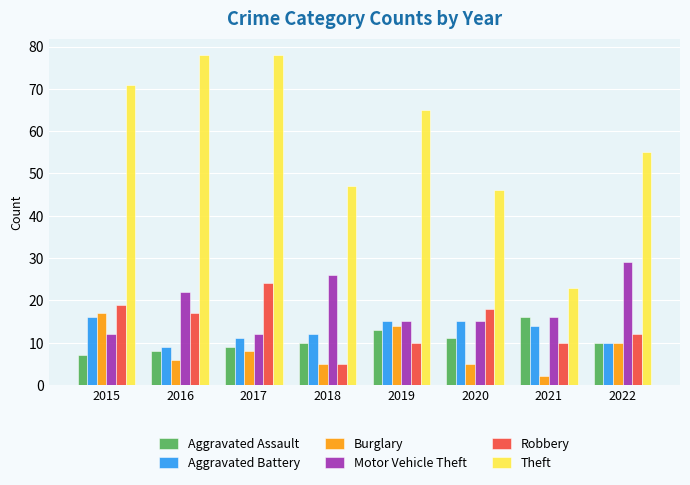

Rank the series at 2015 from lowest to highest value.

Aggravated Assault, Motor Vehicle Theft, Aggravated Battery, Burglary, Robbery, Theft